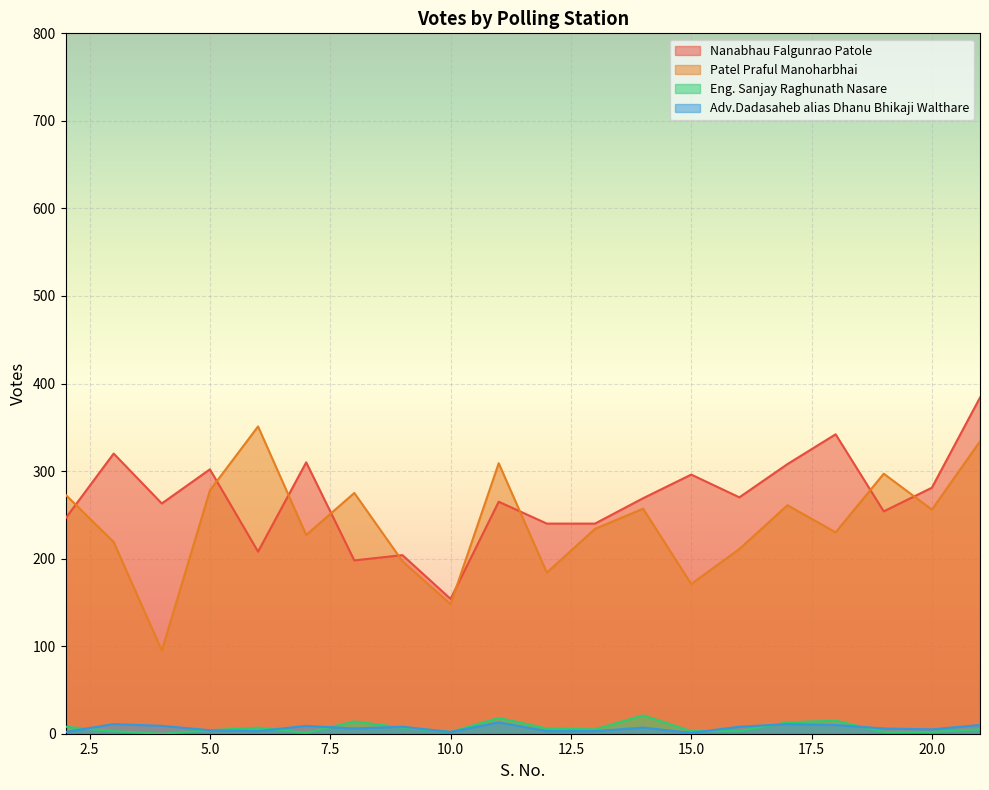

How many data points in Patel Praful Manoharbhai are less than 256?

10